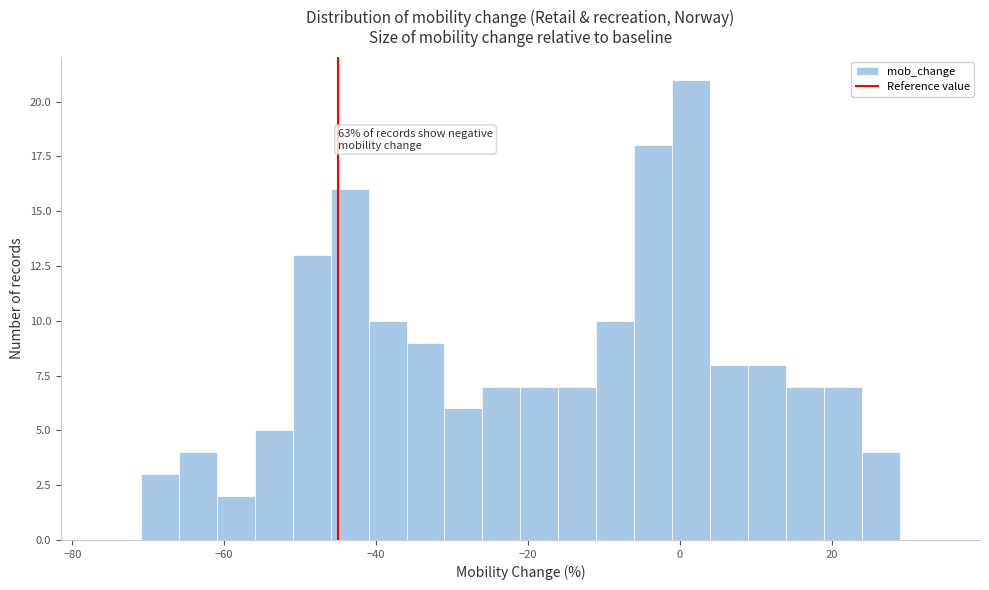

Read against the x-axis, roughly where is the centre of the tallest bar?

2